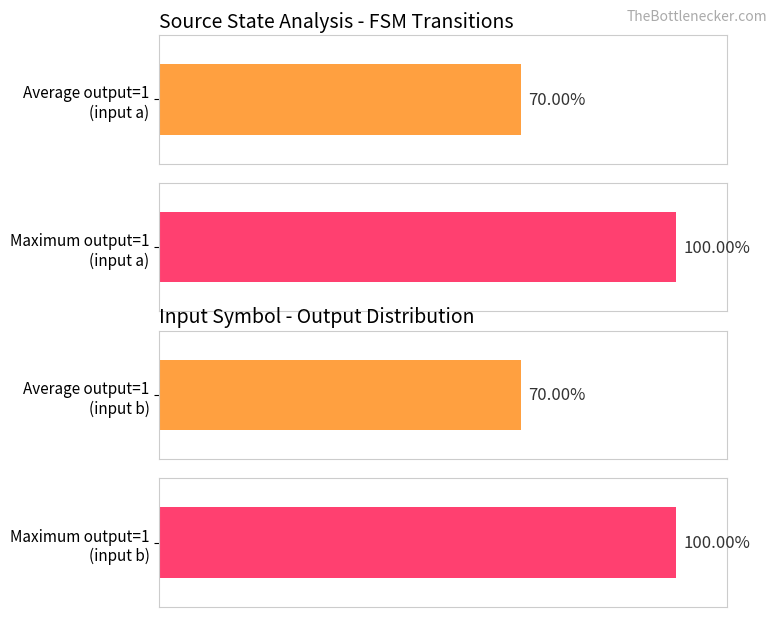

The output_symbol_0 series shows -1 at 3. True or false?

False